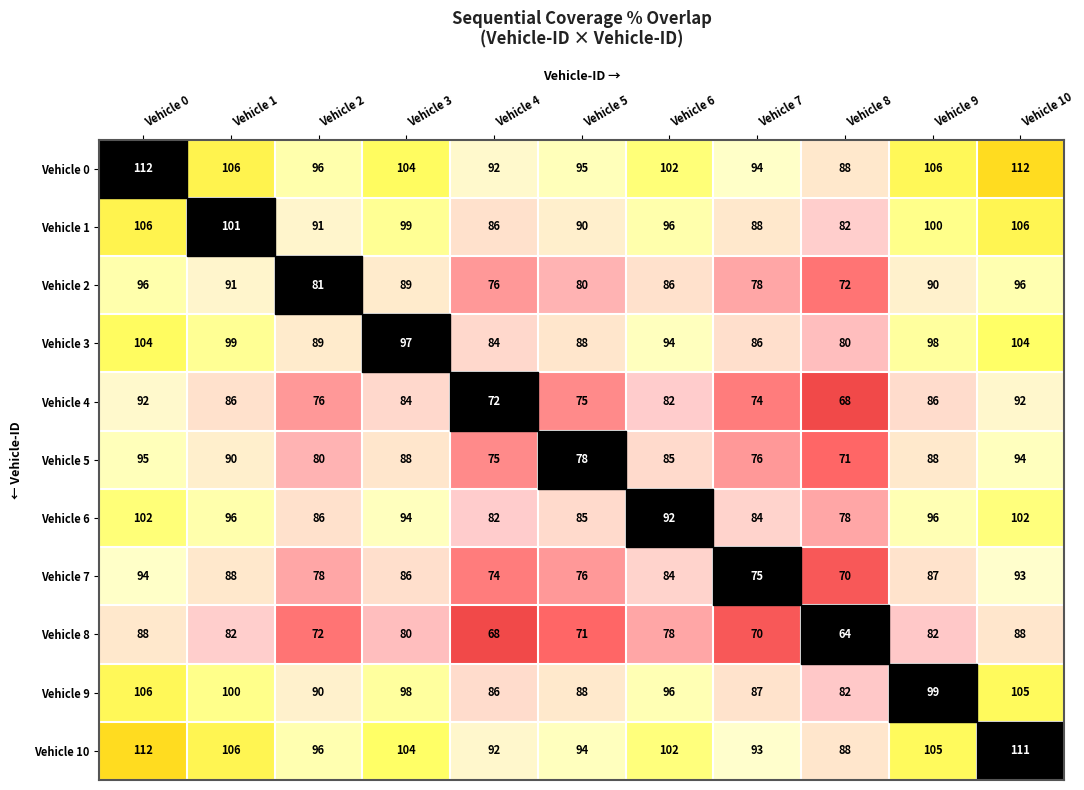

The Vehicle 0 series shows 106 at Vehicle 9. True or false?

True